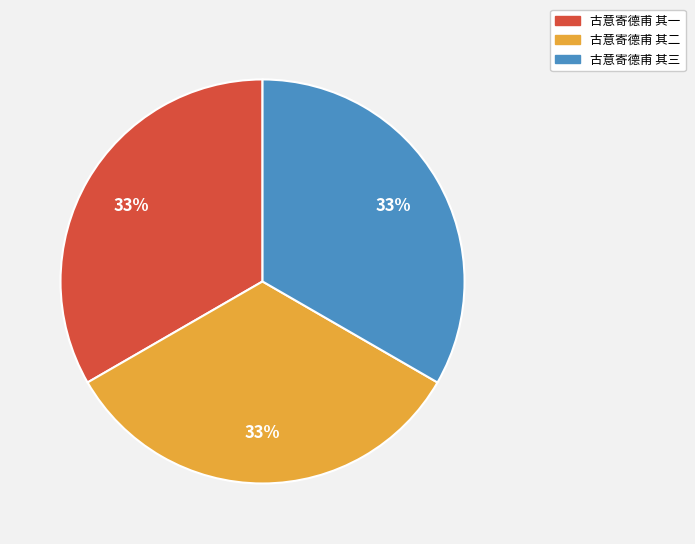

Is 古意寄德甫 其二 the majority of the pie?

No